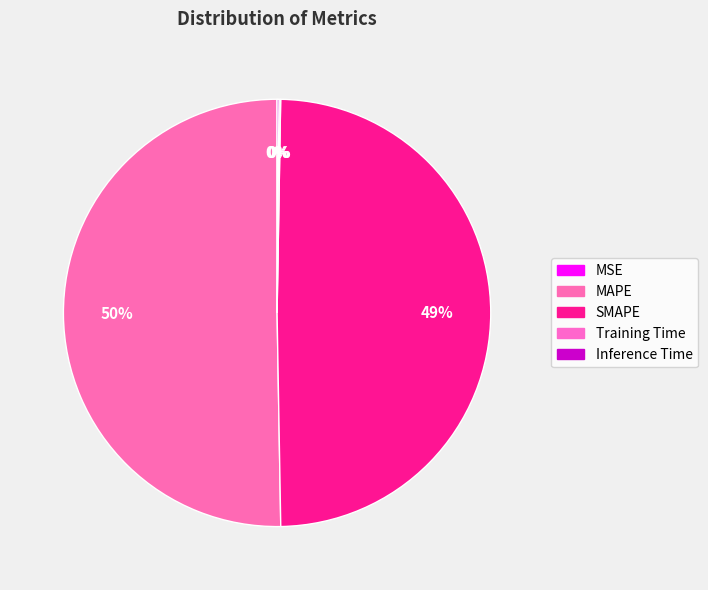

Is it true that MSE is 8% of the pie?

False